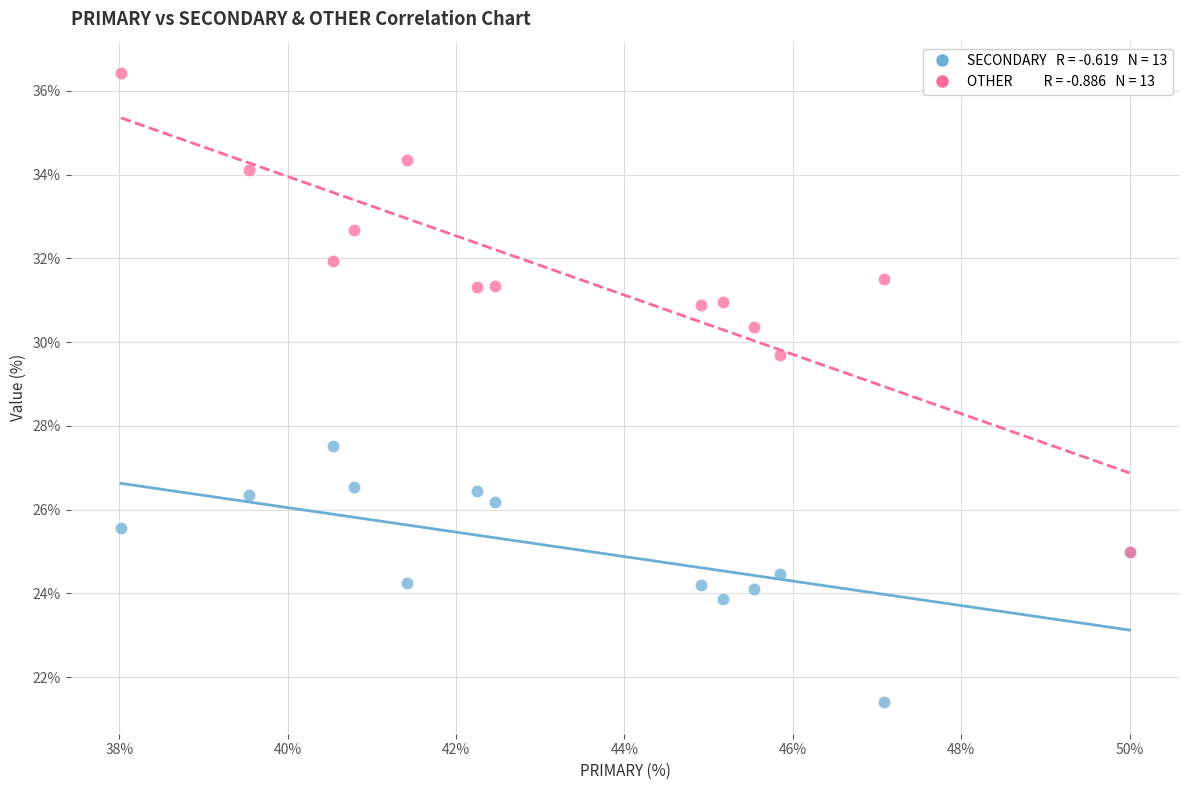

Across all series, what Y value is closest to 28?

27.5